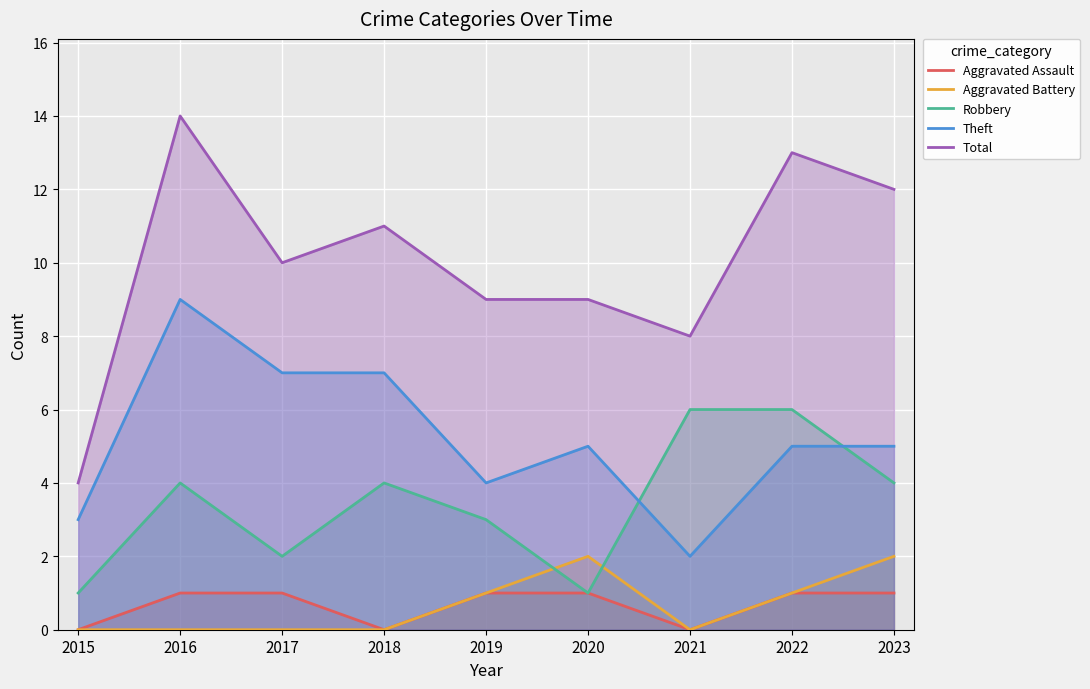

Which series has the largest total across all categories?

Total